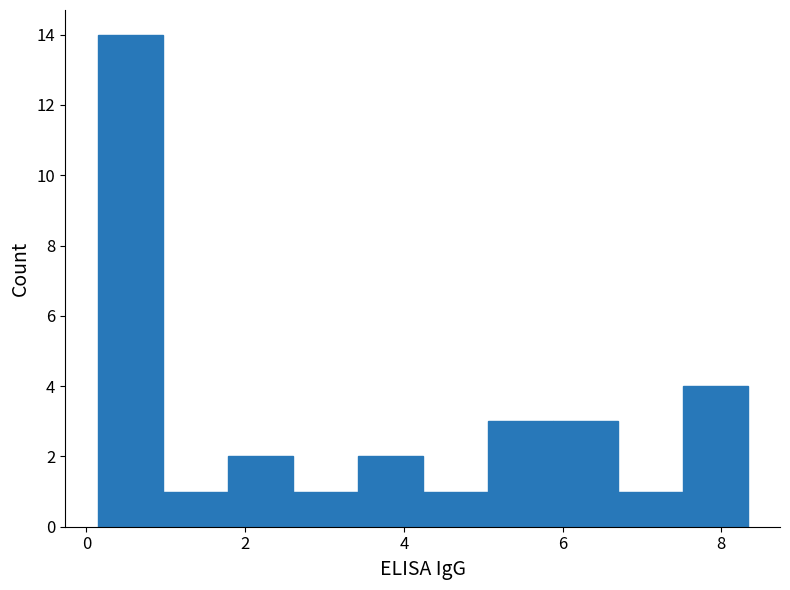

Reading left to right, list every bar in this chart as the range it spans on the x-axis followed by its height. Neither the bar edges nor the heights are printed on the chart, so give them approximately, as read against the axes.

0.2 to 1.0: 14
1.0 to 1.8: 1
1.8 to 2.6: 2
2.6 to 3.4: 1
3.4 to 4.2: 2
4.2 to 5.0: 1
5.0 to 5.8: 3
5.8 to 6.6: 3
6.6 to 7.6: 1
7.6 to 8.4: 4